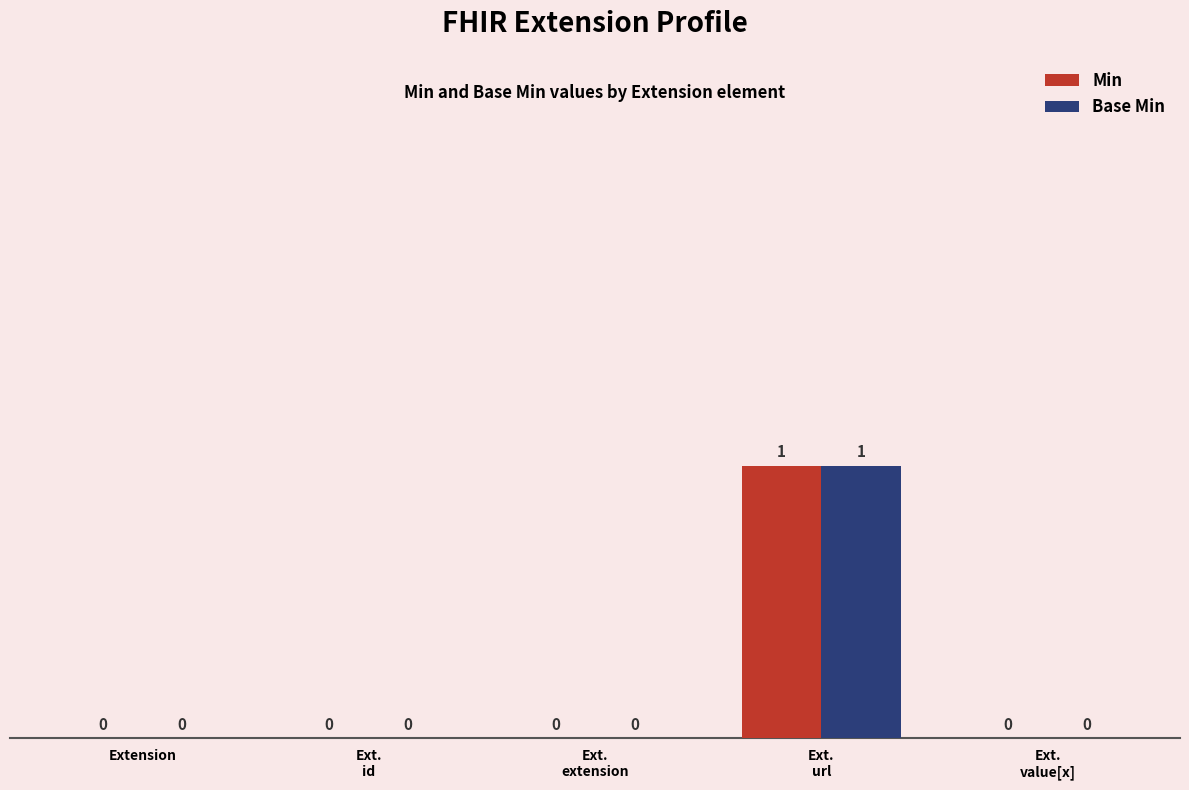

Is it true that Min equals -1 at Extension?

False